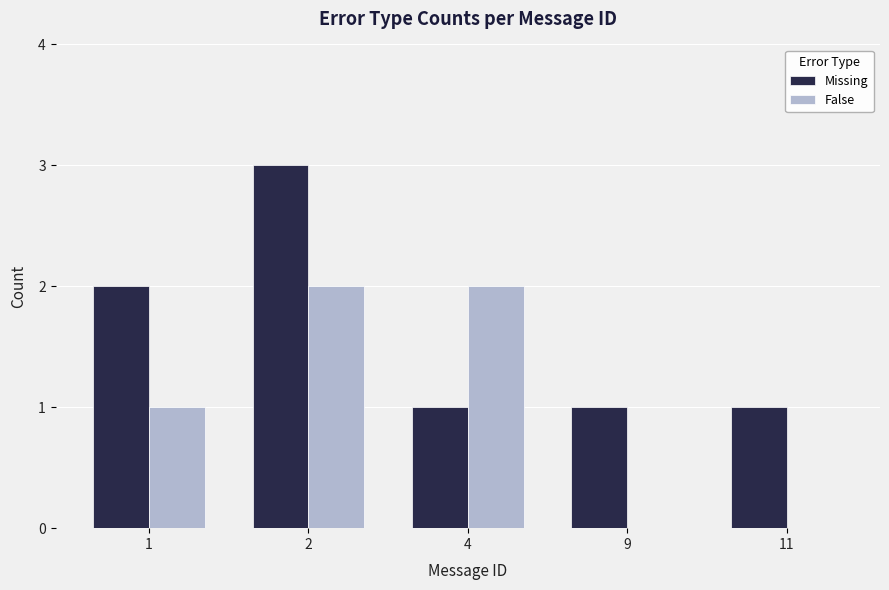

At which category is the sum across all series the highest?

2